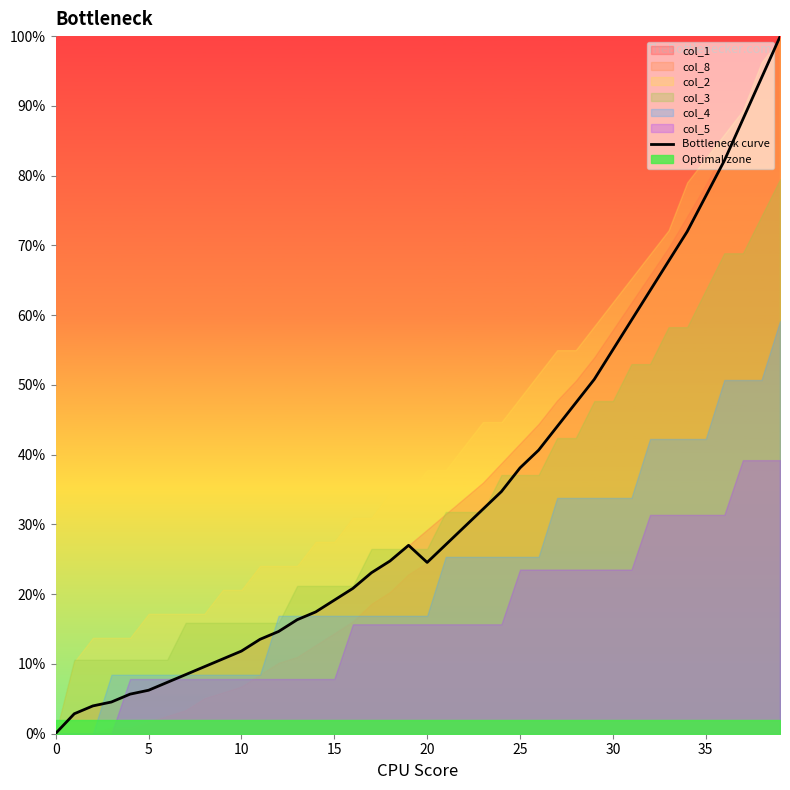

What is the maximum value shown in the chart?

99.9